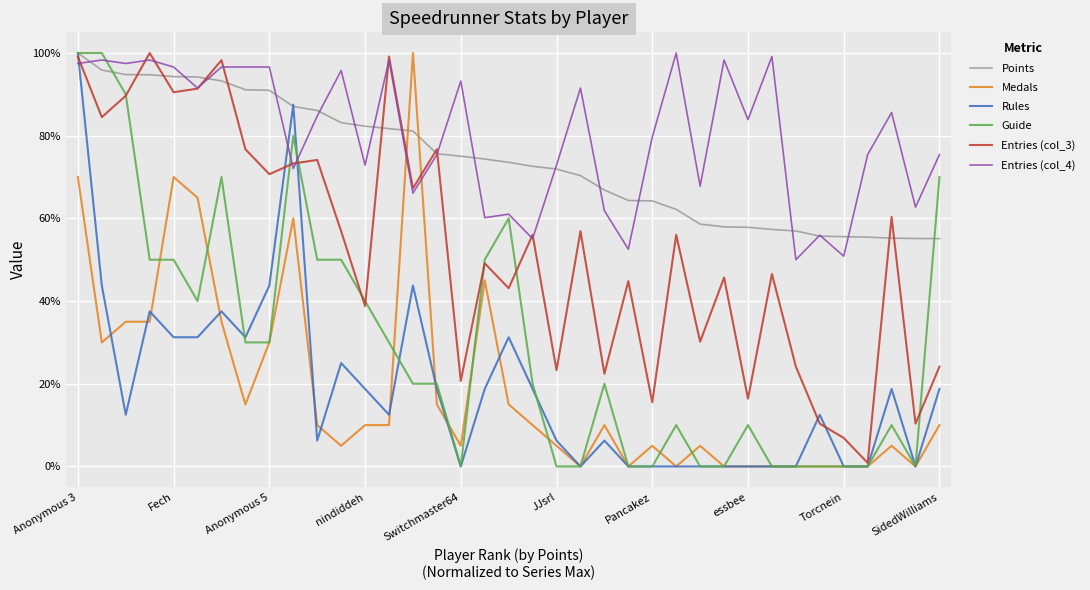

What is the greatest value displayed?

100.0